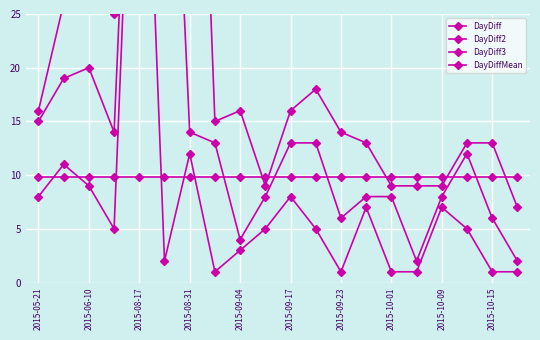

How many distinct data groups are displayed?

4